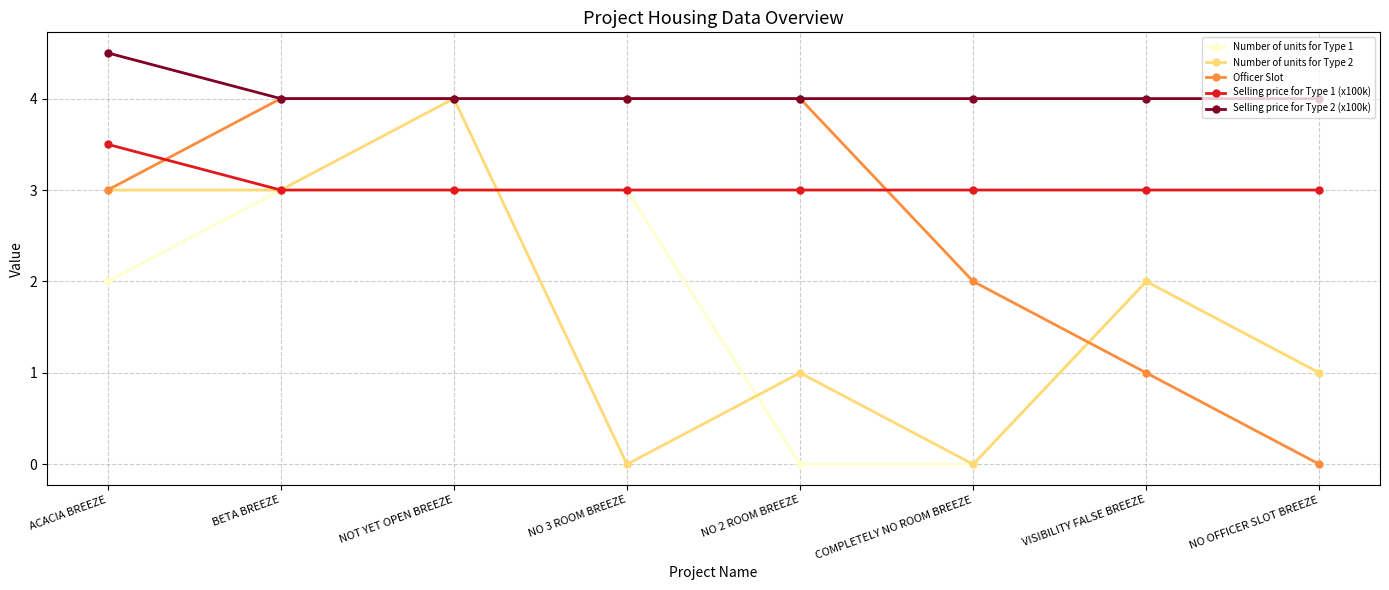

Between BETA BREEZE and VISIBILITY FALSE BREEZE, which series saw the biggest shift?

Officer Slot